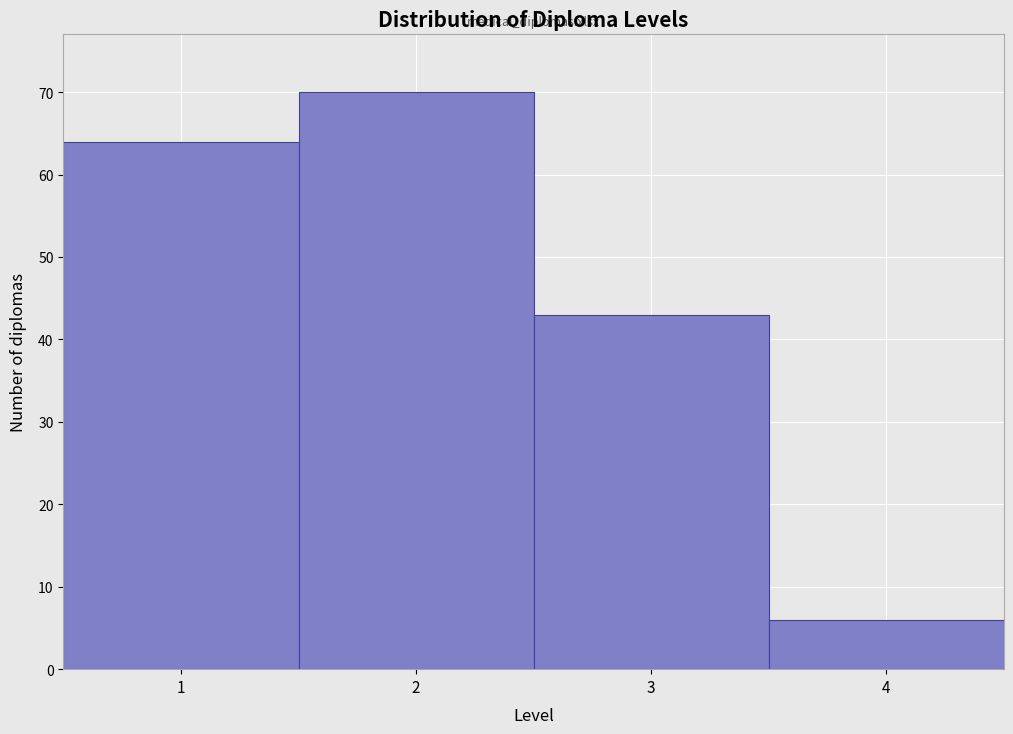

How tall is the bar that spans 3.5 to 4.5 on the x-axis? The values are not printed on the chart, so give them approximately, as read against the axis.

6